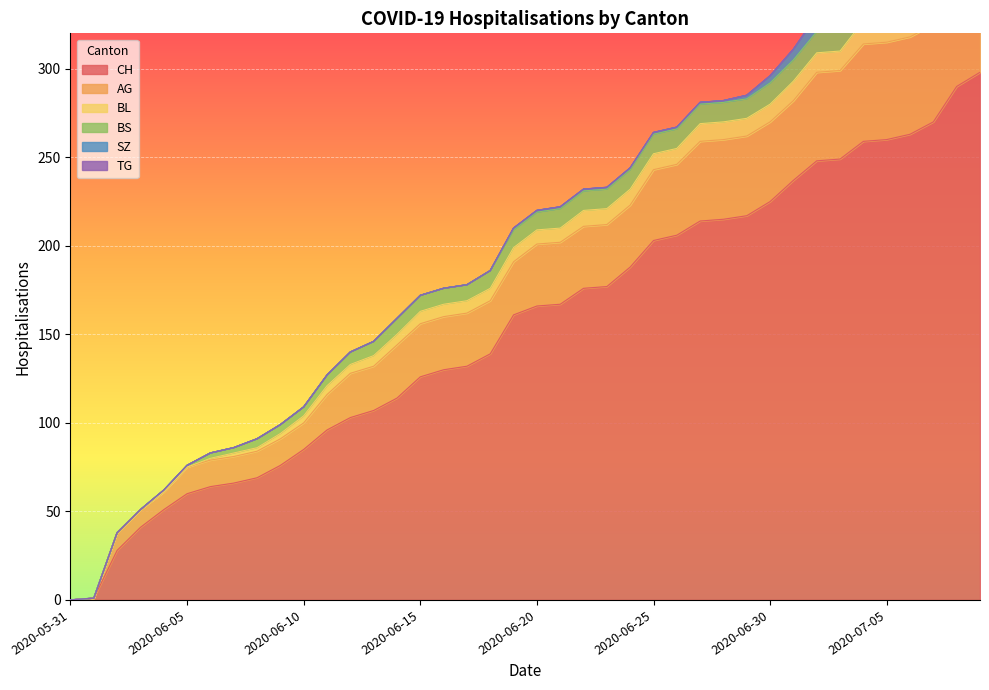

Which series changed the most between 2020-06-17 and 2020-06-25?

CH